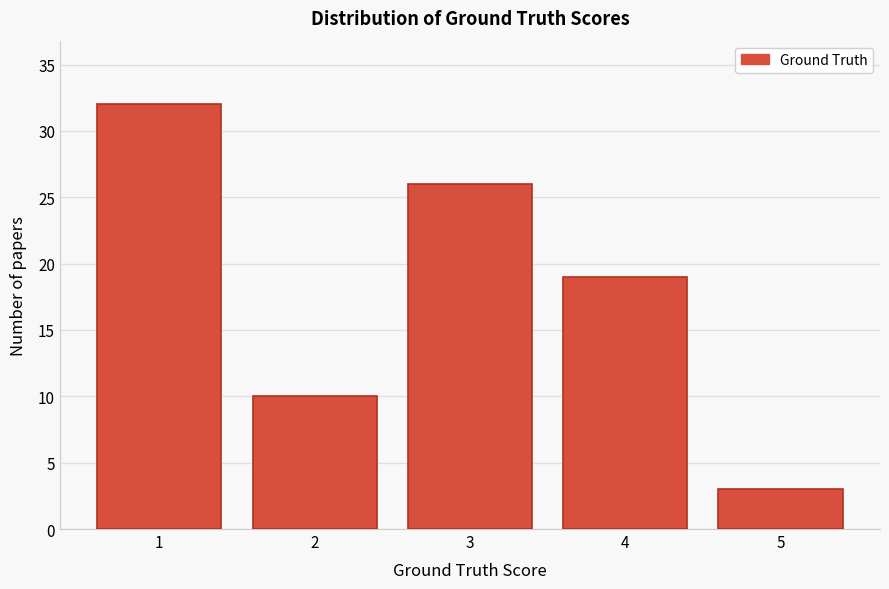

Reading right to left, what are all the values shown in this chart?

3	19	26	10	32